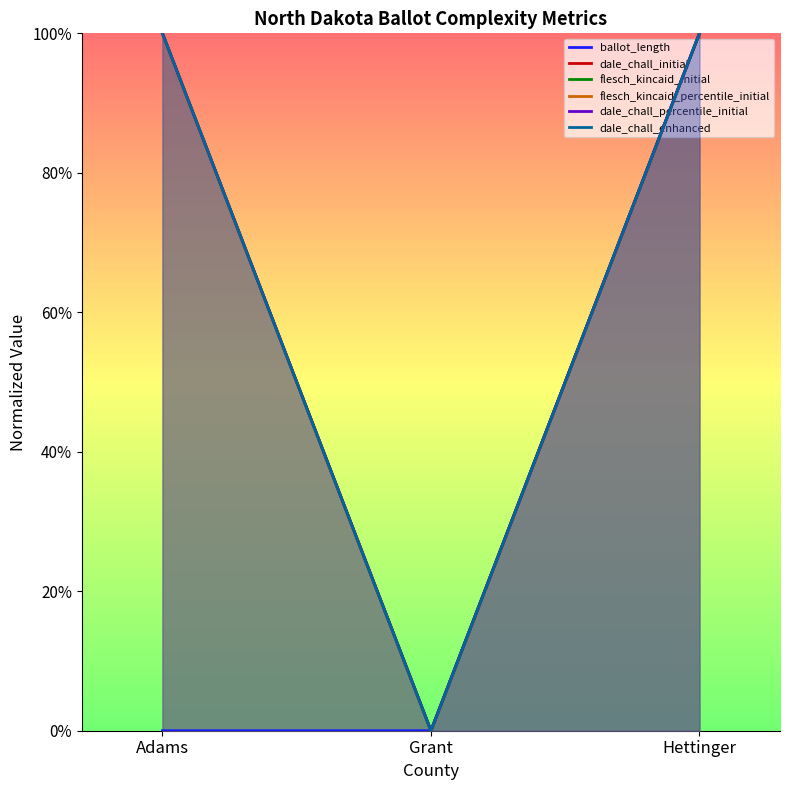

Count the number of categories in the chart.

3